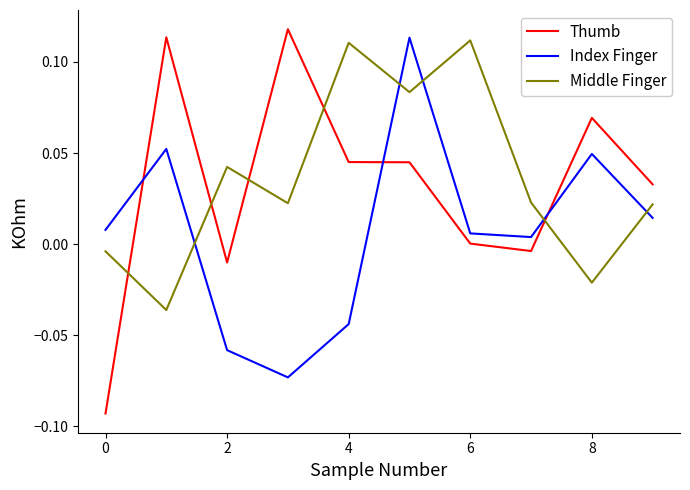

True or false: Middle Finger and Index Finger intersect in this chart.

True